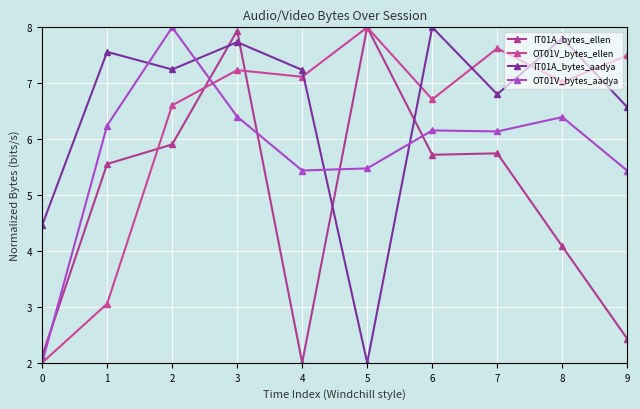

Between 7 and 1, which is larger?

7